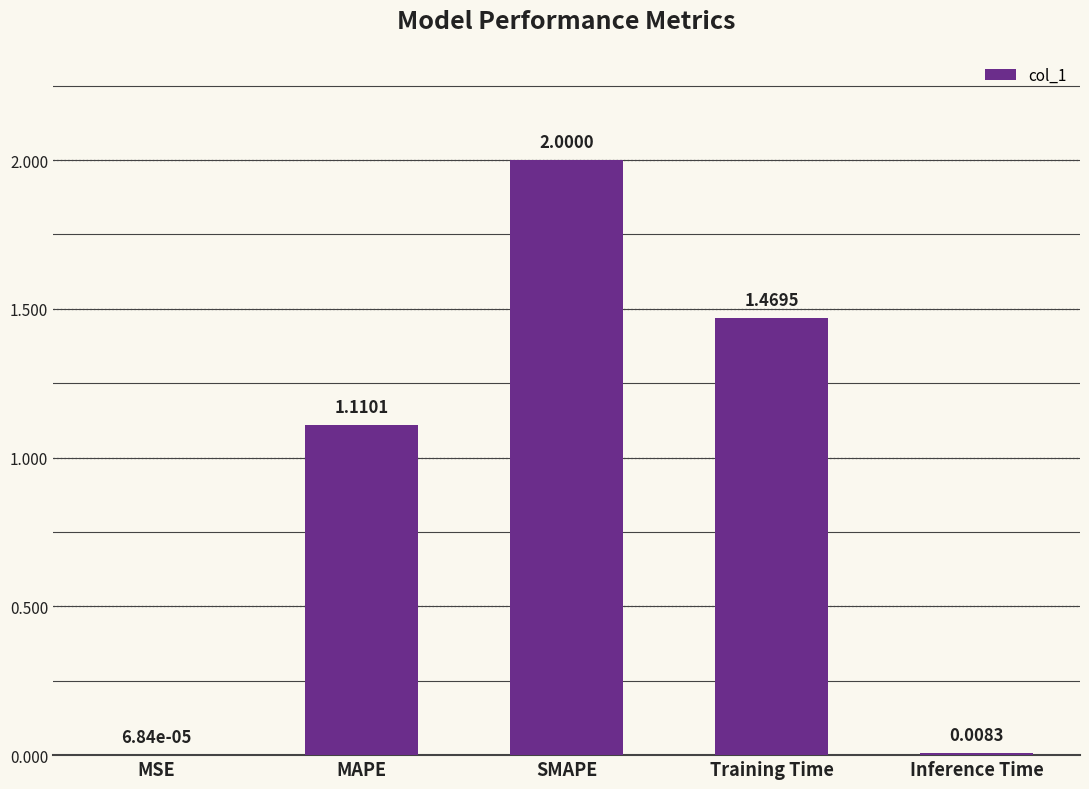

At which label is the value closest to 1?

MAPE